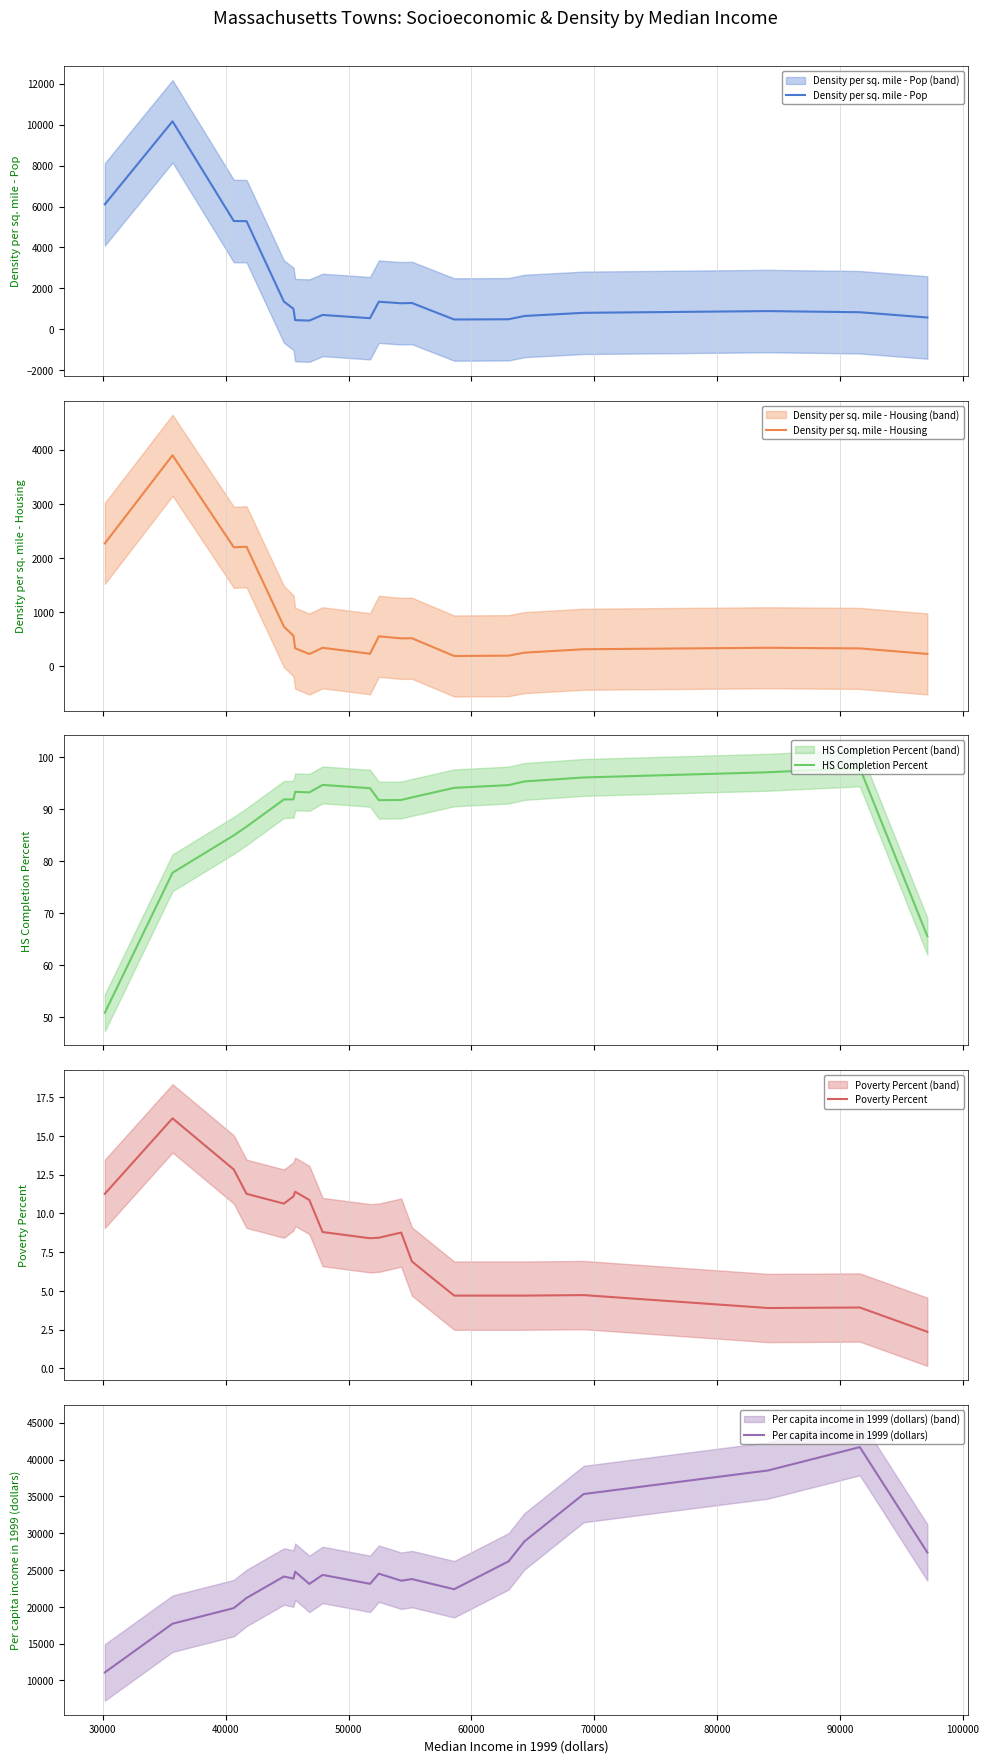

How many data points in Poverty Percent are less than 8?

8